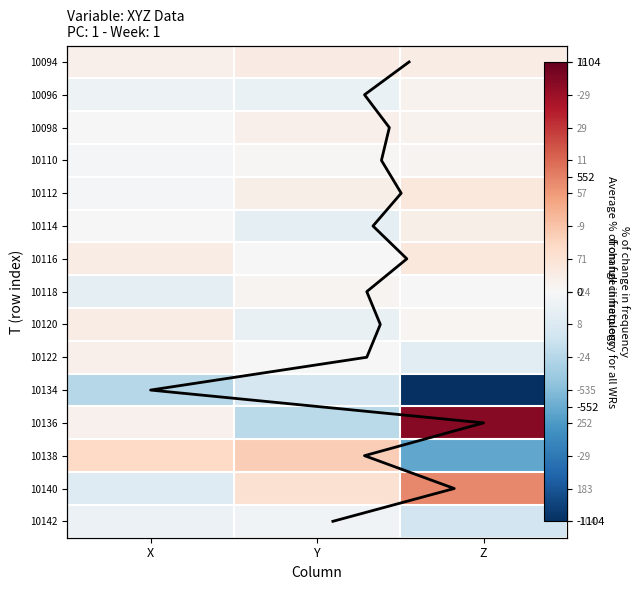

True or false: 10120 has a value of 32 at X.

False